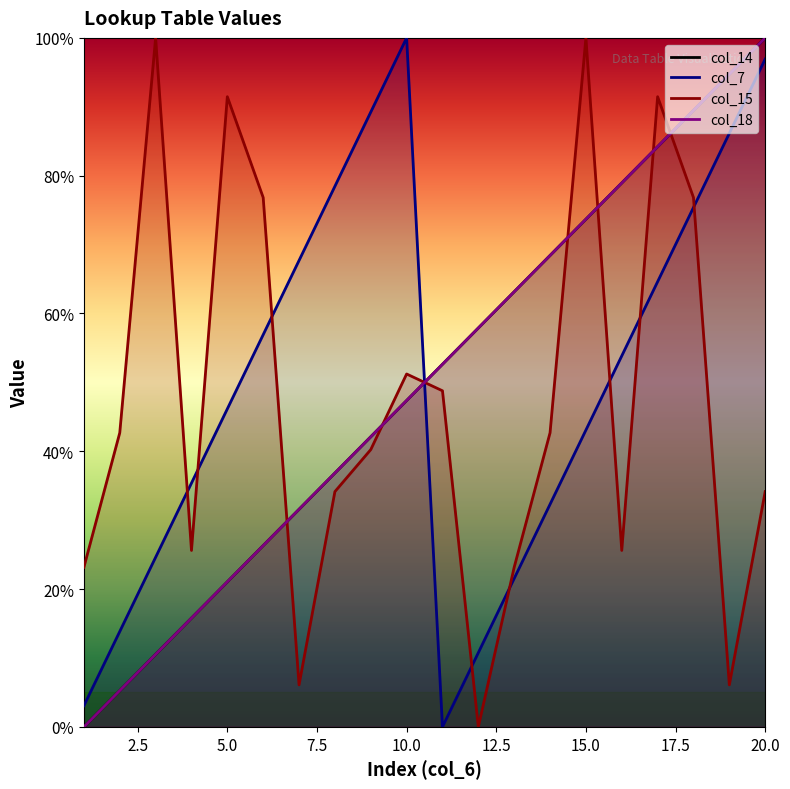

Is it true that col_15 equals 136.8 at 18?

False